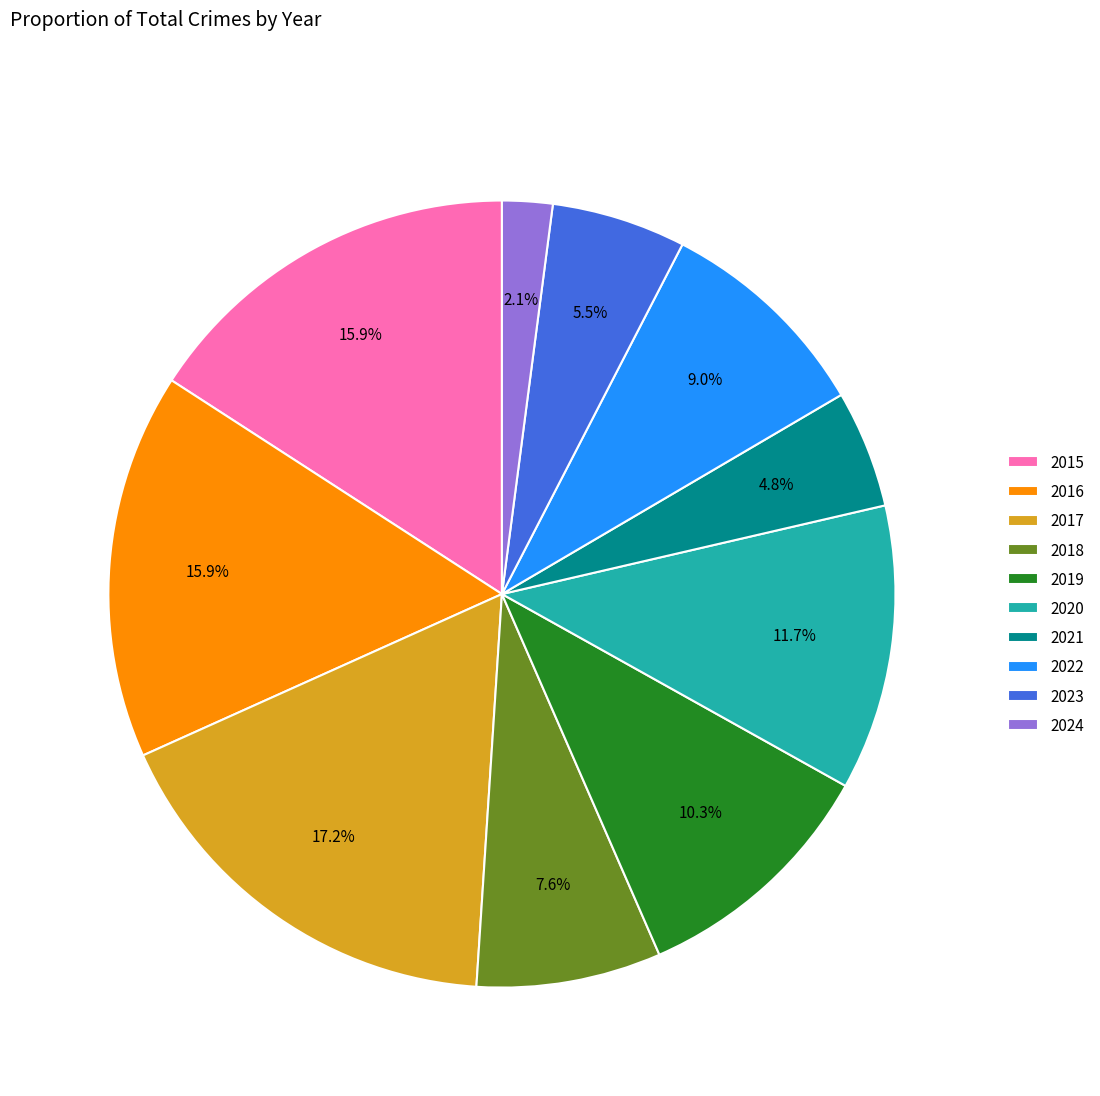

Count the number of slices in the pie.

10